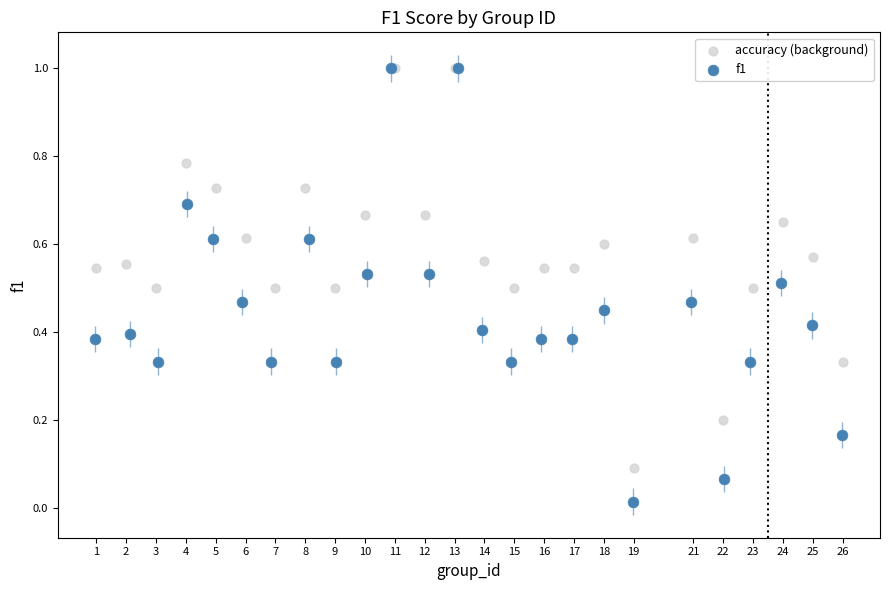

Which series contains the lowest Y value?

f1